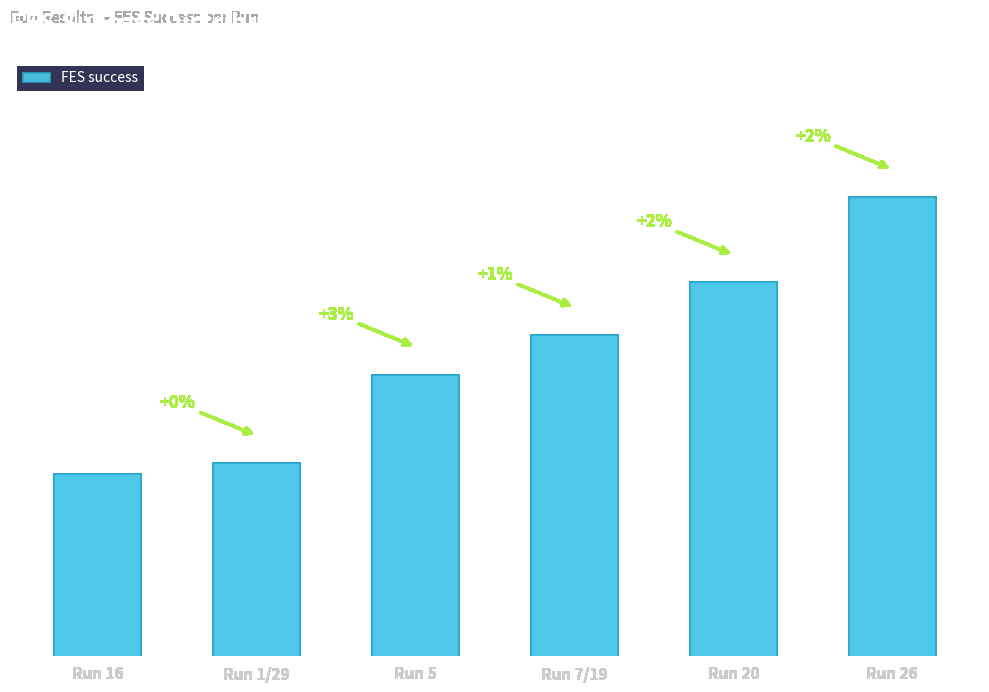

How many data points are less than 37495?

3